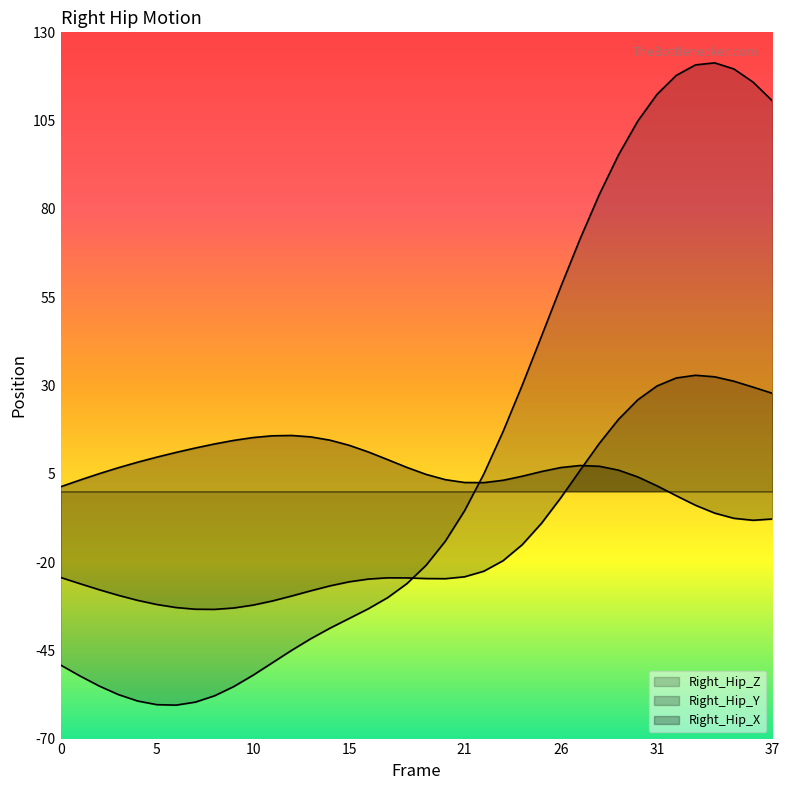

Which series has the largest range (max minus min)?

Right_Hip_Z